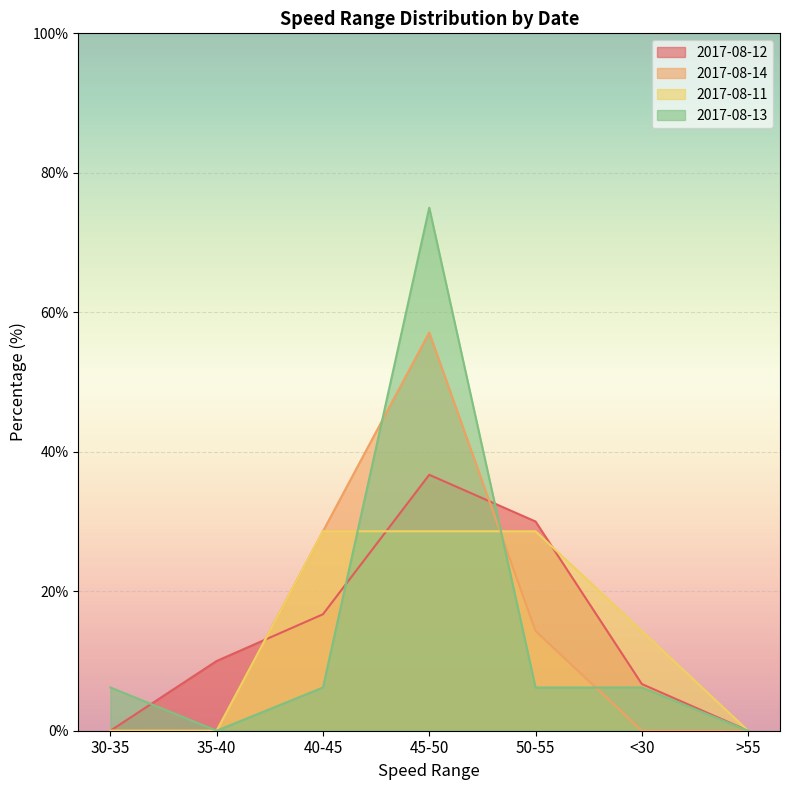

What is the value of the 2017-08-11 point at the 6th from the left?

14.3